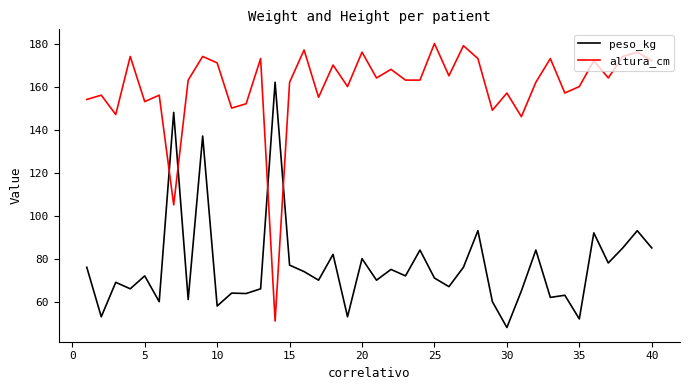

Which series has the widest spread of values?

altura_cm